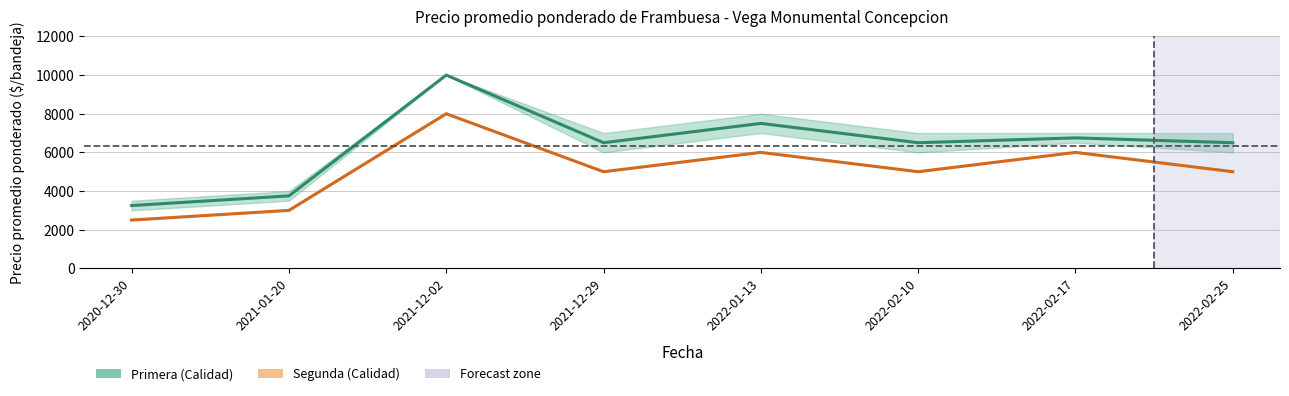

Reading left to right, extract all data points from this chart.

Primera: 2020-12-30=3250	2021-01-20=3750	2021-12-02=10000	2021-12-29=6500	2022-01-13=7500	2022-02-10=6500	2022-02-17=6750	2022-02-25=6500
Segunda: 2020-12-30=2500	2021-01-20=3000	2021-12-02=8000	2021-12-29=5000	2022-01-13=6000	2022-02-10=5000	2022-02-17=6000	2022-02-25=5000